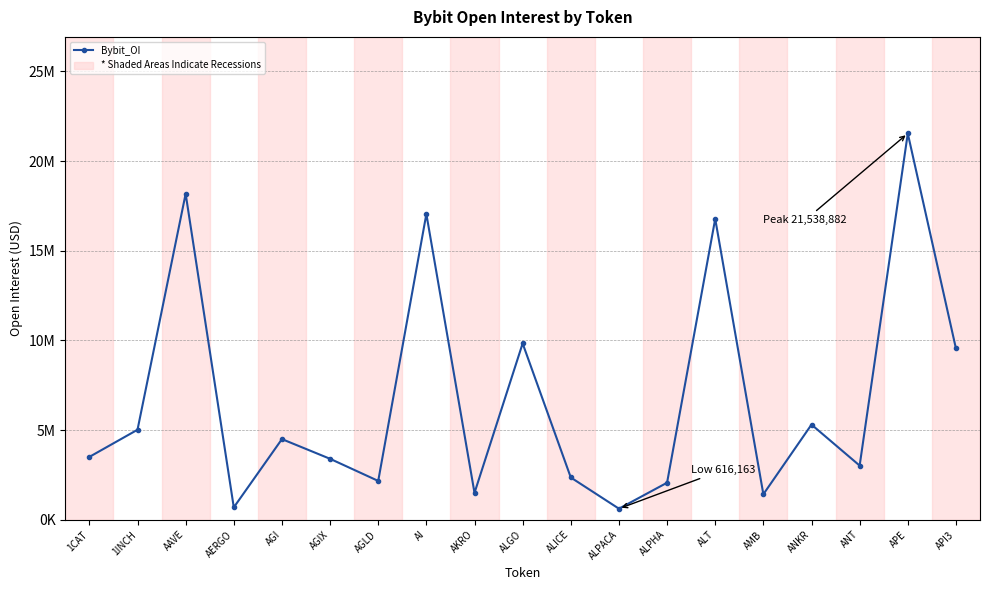

Which label corresponds to the smallest value in the chart?

ALPACA